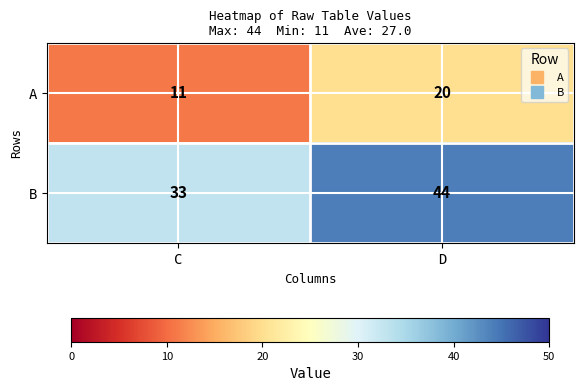

Reading left to right, what are all the values shown in this chart?

A: C=11	D=20
B: C=33	D=44